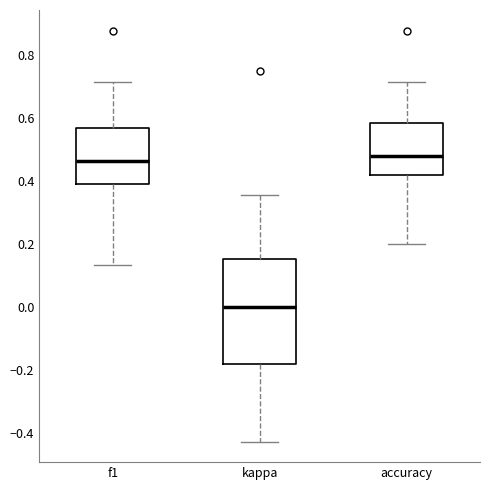

Reading left to right, read every box against the y-axis: the position of its median line, the range the box covers, and the ends of its whiskers. The values are not printed on the chart, so give them approximately, as read against the axis.

f1: median 0.46, box 0.38 to 0.56, whiskers 0.14 to 0.72
kappa: median 0.00, box -0.18 to 0.16, whiskers -0.42 to 0.36
accuracy: median 0.48, box 0.42 to 0.58, whiskers 0.20 to 0.72